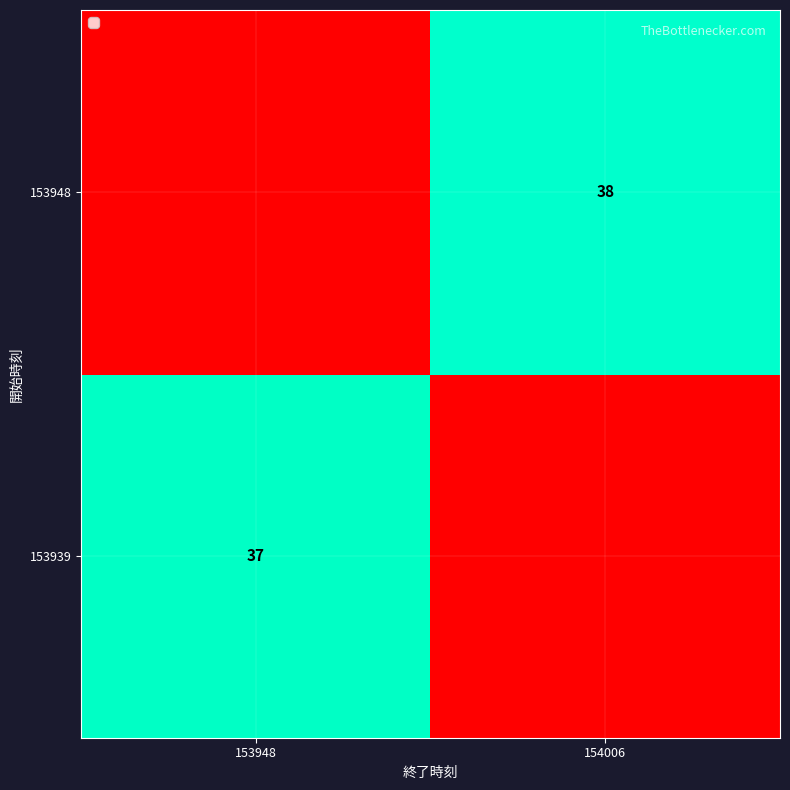

At which category is the sum across all series the highest?

154006